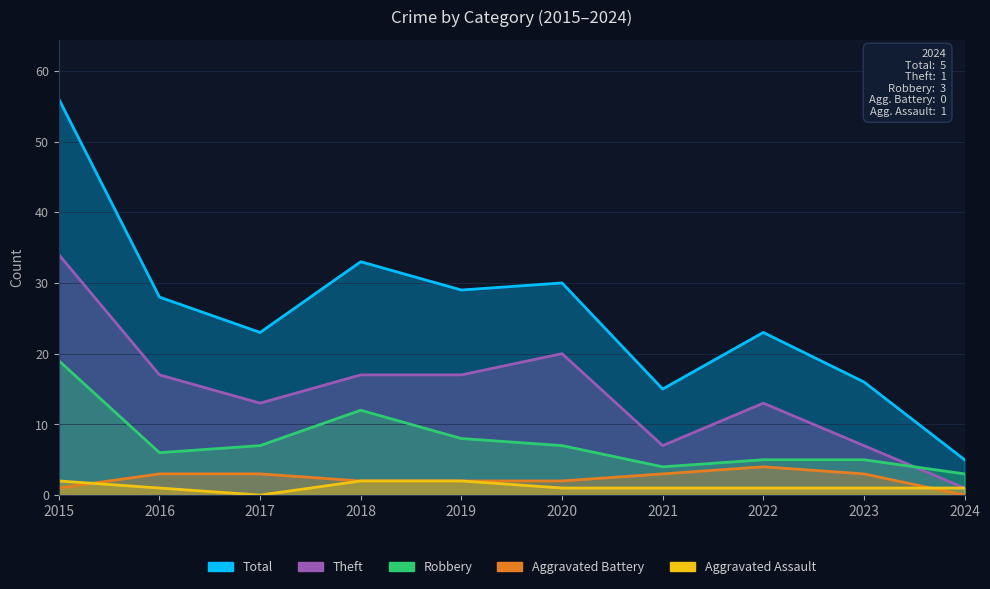

Reading left to right, transcribe all the data shown in this chart.

Total: 56	28	23	33	29	30	15	23	16	5
Theft: 34	17	13	17	17	20	7	13	7	1
Robbery: 19	6	7	12	8	7	4	5	5	3
Aggravated Battery: 1	3	3	2	2	2	3	4	3	0
Aggravated Assault: 2	1	0	2	2	1	1	1	1	1